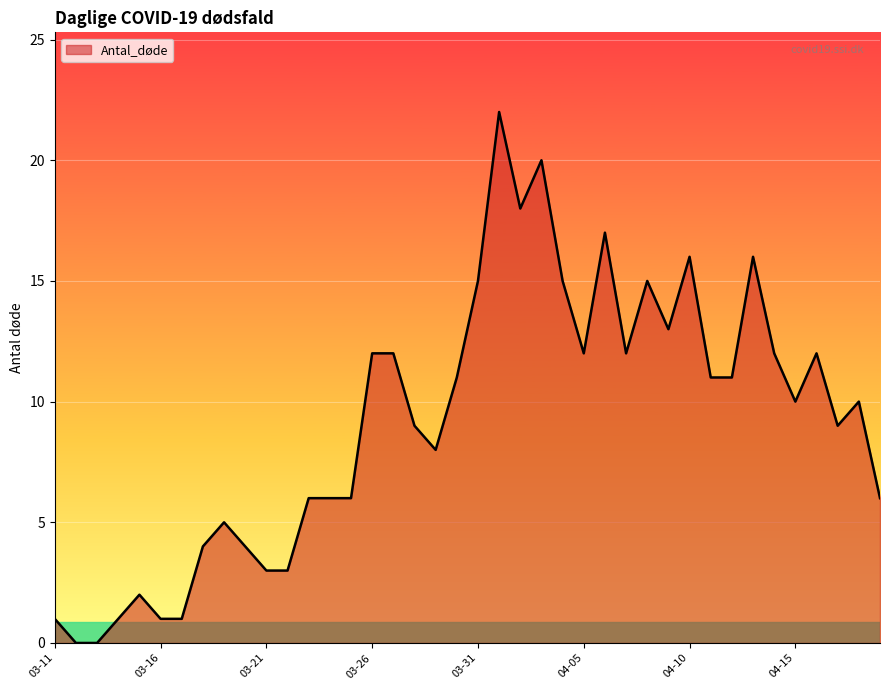

What is the difference between the maximum and minimum values?

22